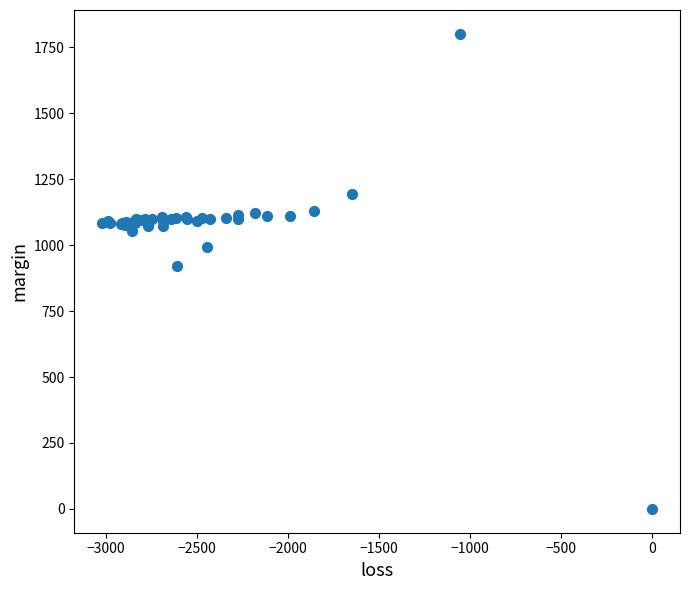

What Y value in the scatter plot is closest to 900?

920.6